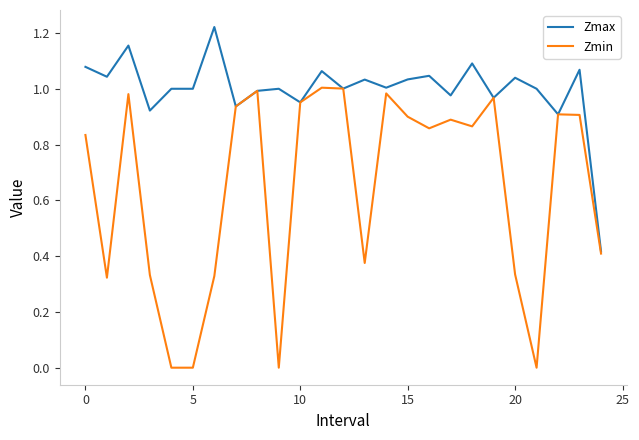

Rank the series by their maximum value, from lowest to highest.

Zmin, Zmax